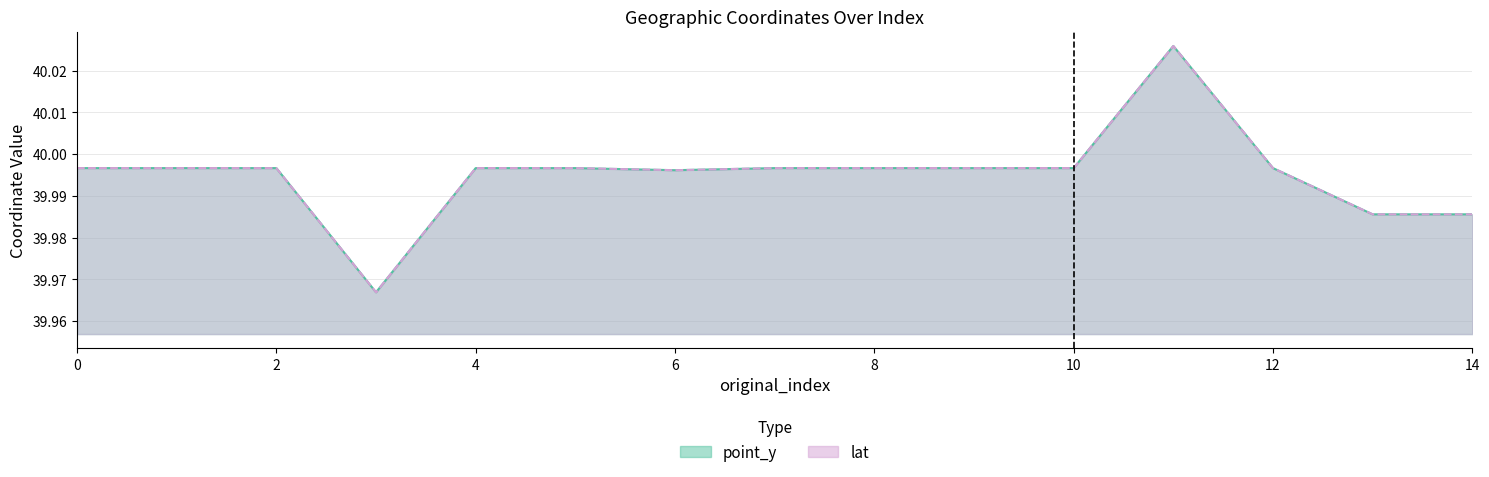

At which label is point_y closest to 39?

3